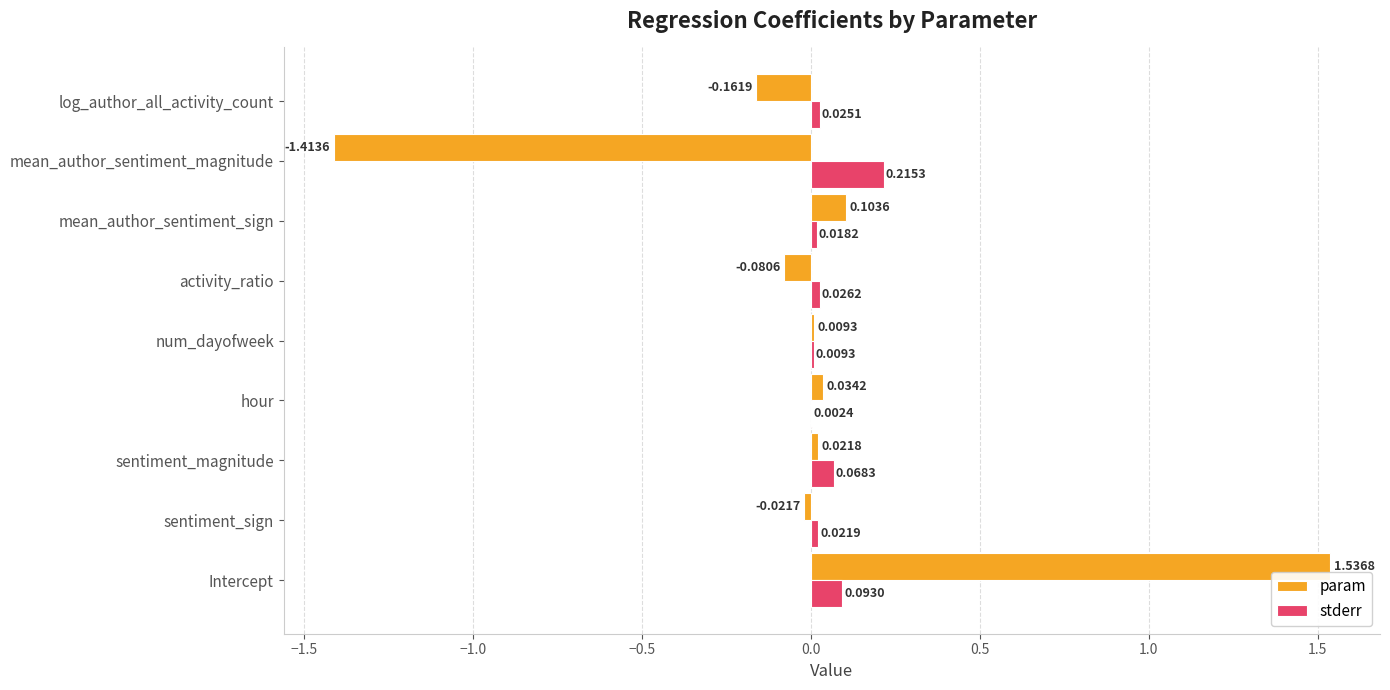

Where is param nearest to the value 0?

num_dayofweek